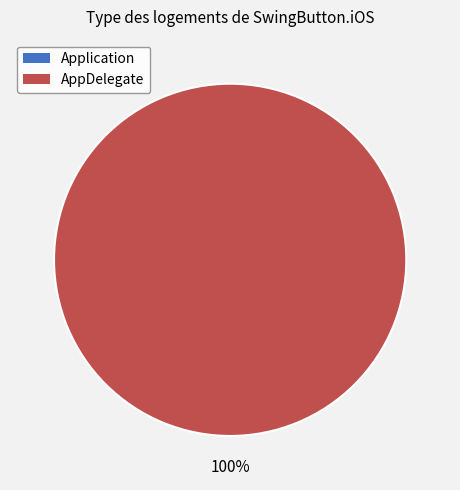

What is the change in value from Application to AppDelegate?

+1